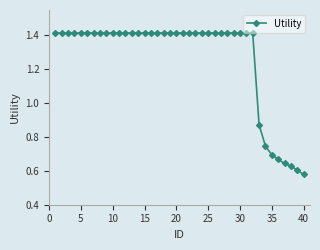

Count the values in the range 1 to 2.

32